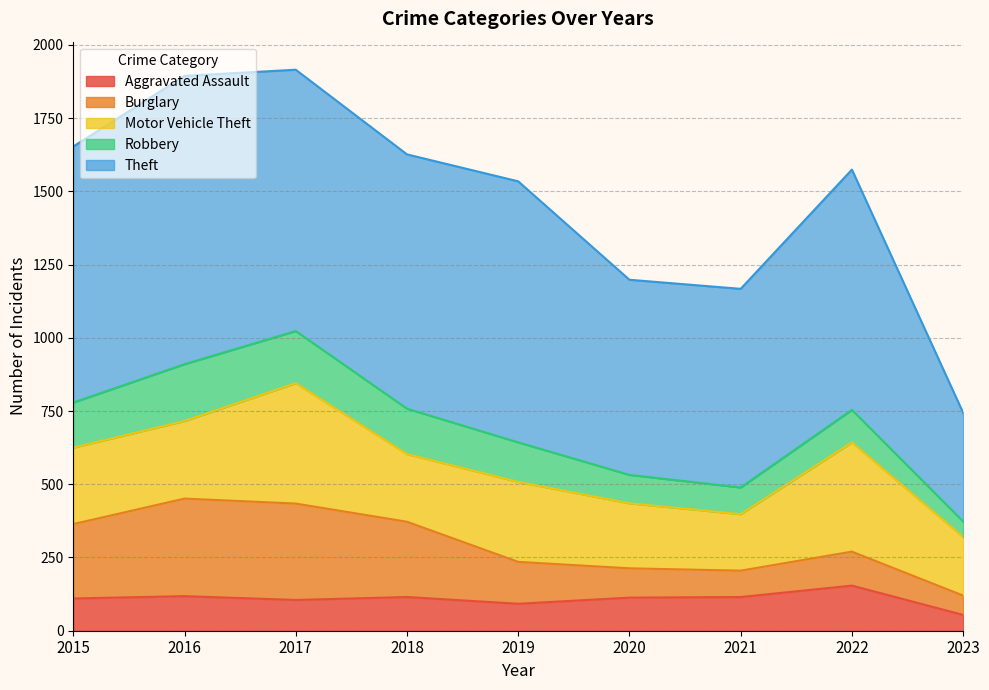

What is the difference between the highest and lowest values at 2017?

787